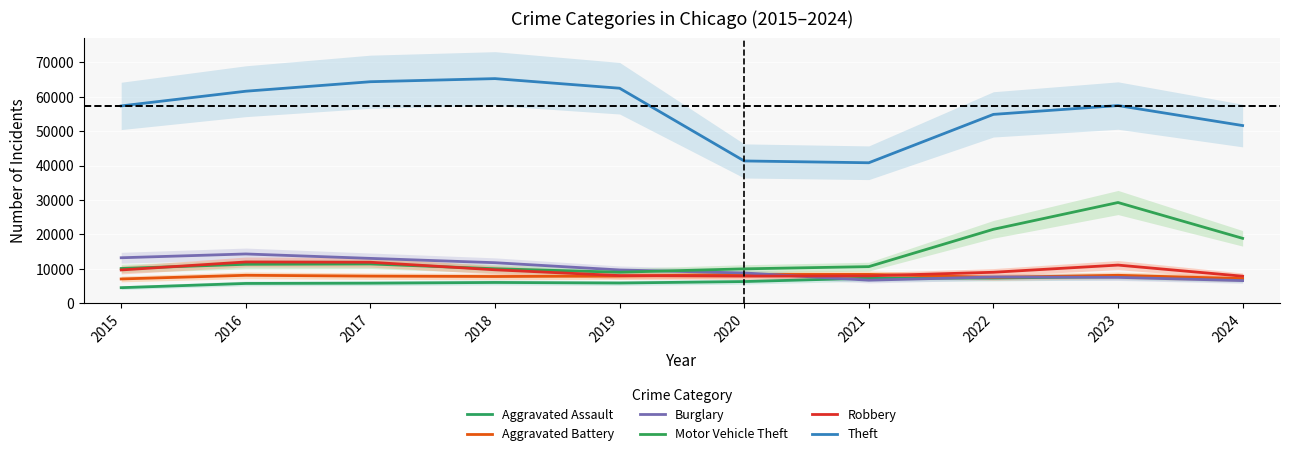

Is it true that Burglary equals 17918 at 2018?

False